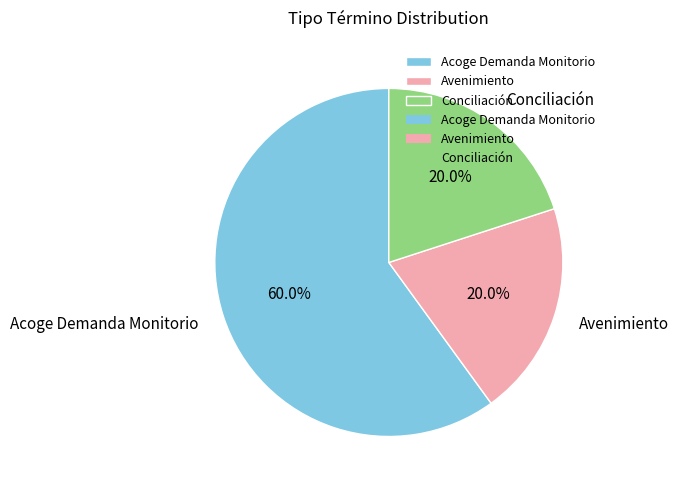

Between Acoge Demanda Monitorio and Conciliación, which is larger?

Acoge Demanda Monitorio